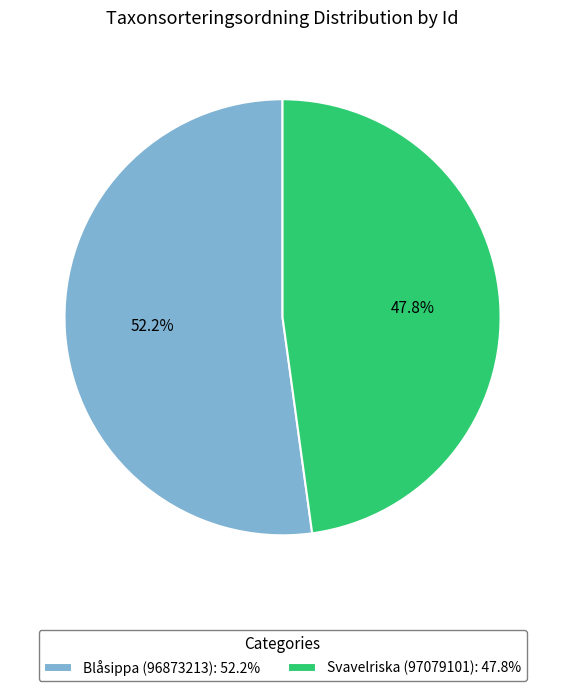

Is it true that Blåsippa (96873213) is 47% of the pie?

False